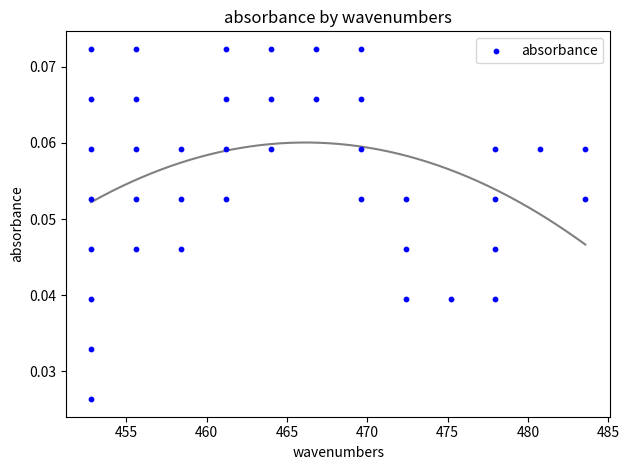

What is the range of X values (max minus min)?

30.8